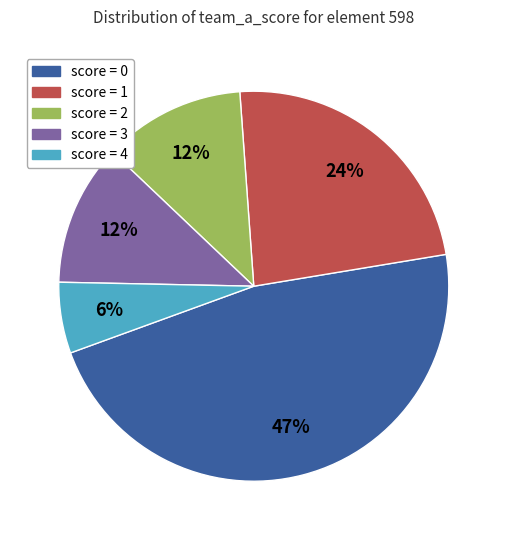

Count the number of slices in the pie.

5